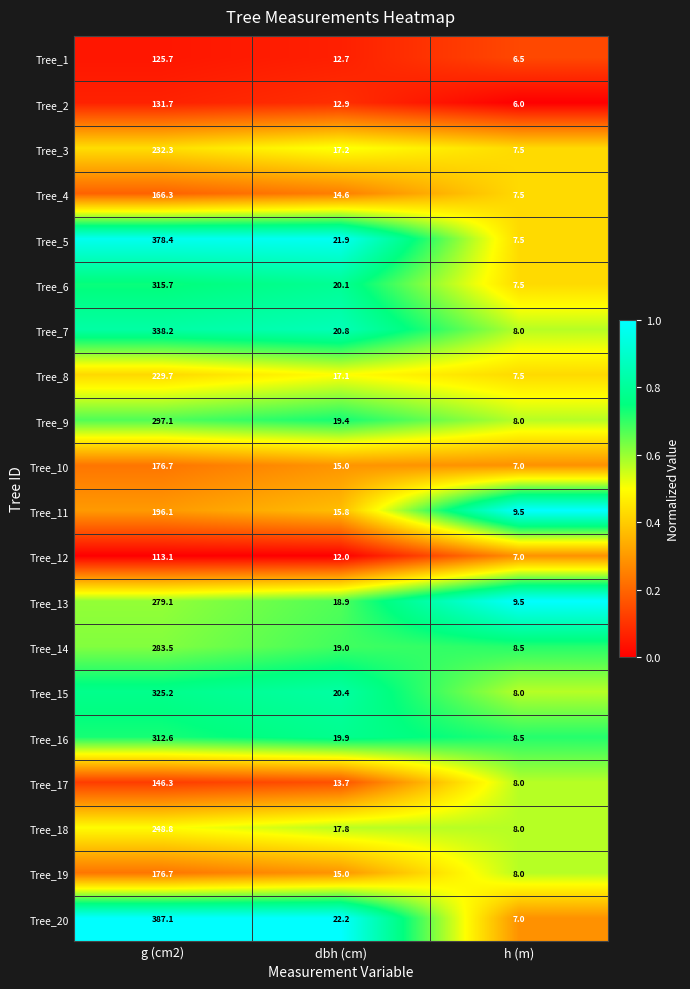

Between g (cm2) and dbh (cm), which series saw the biggest shift?

Tree_20